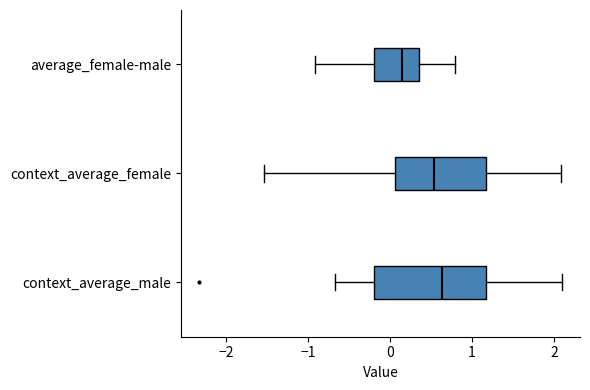

Reading bottom to top, read every box against the x-axis: the position of its median line, the range the box covers, and the ends of its whiskers. The values are not printed on the chart, so give them approximately, as read against the axis.

context_average_male: median 0.6, box -0.2 to 1.2, whiskers -0.7 to 2.1
context_average_female: median 0.5, box 0.1 to 1.2, whiskers -1.5 to 2.1
average_female-male: median 0.1, box -0.2 to 0.4, whiskers -0.9 to 0.8